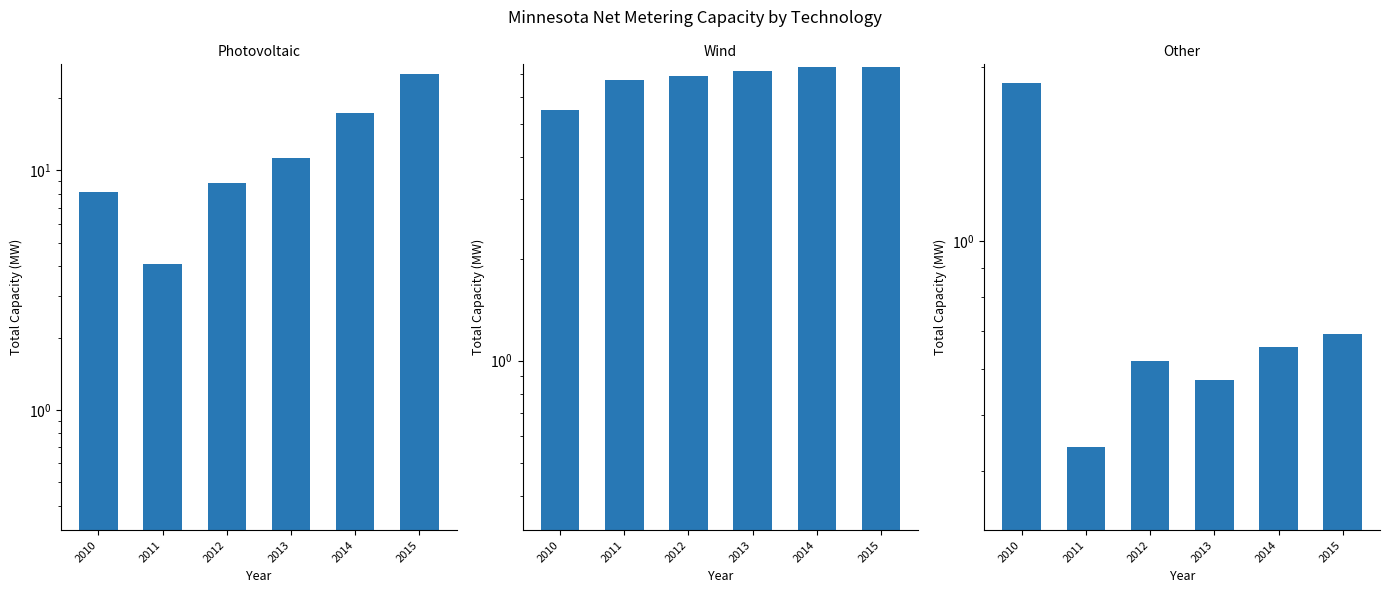

Reading left to right, extract all data points from this chart.

Photovoltaic: 8.1	4.1	8.9	11.2	17.4	25.3
Wind: 5.5	6.7	6.9	7.2	7.4	7.4
Other: 1.9	0.4	0.6	0.6	0.7	0.7